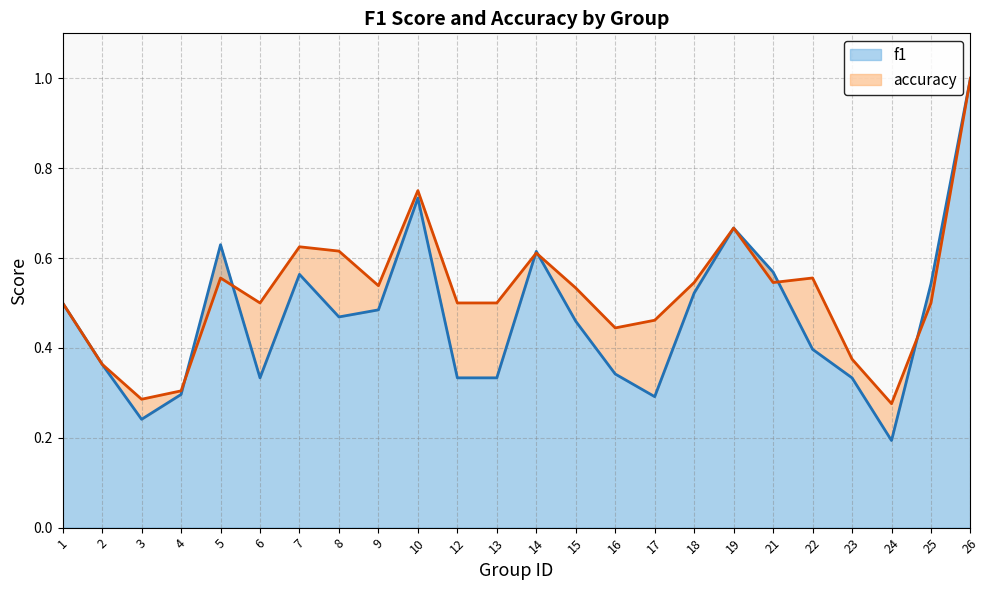

List the labels in order of f1 value, smallest first.

24, 3, 17, 4, 6, 12, 13, 23, 16, 2, 22, 15, 8, 9, 1, 18, 25, 7, 21, 14, 5, 19, 10, 26